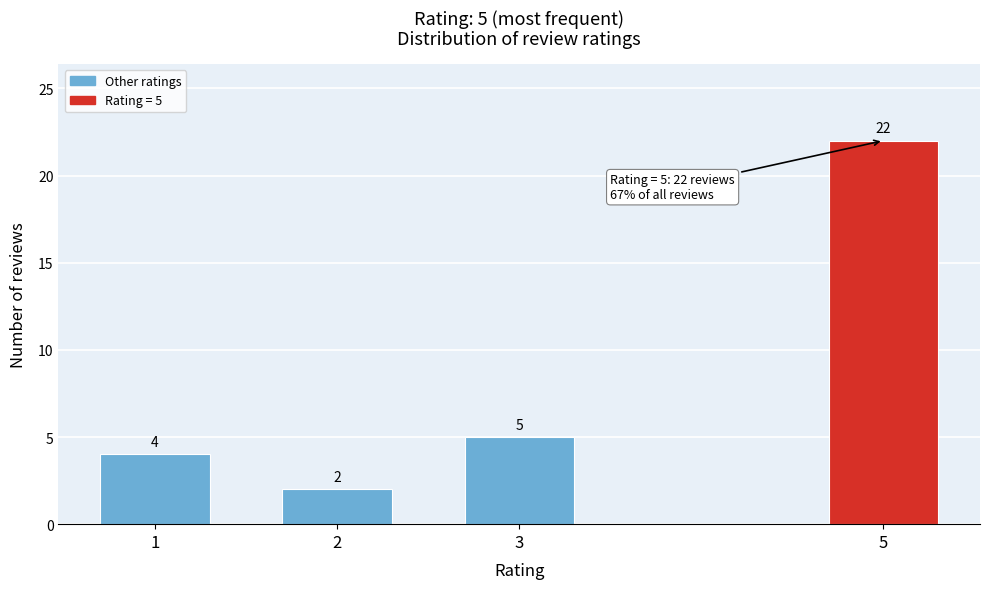

Reading left to right, transcribe all the data shown in this chart.

4	2	5	22